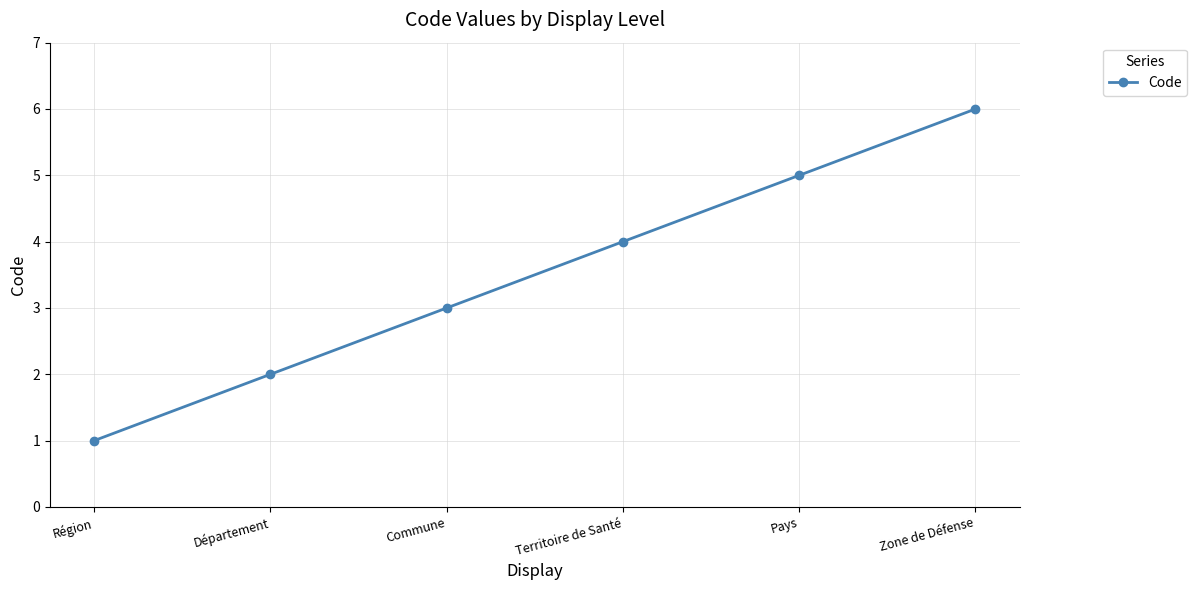

How many lines are shown in the chart?

1